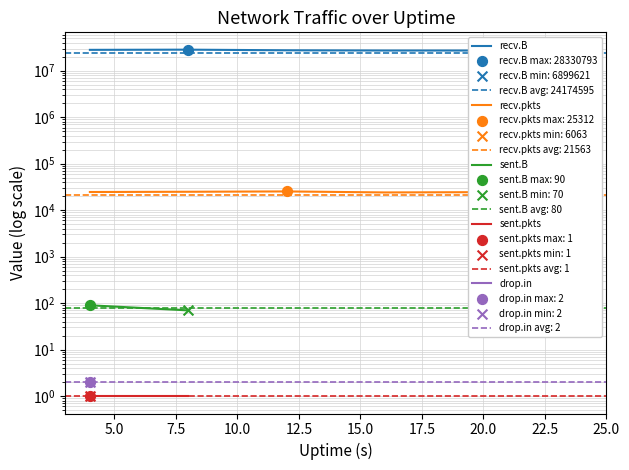

What are all the series names shown in the legend?

recv.B, recv.pkts, sent.B, sent.pkts, drop.in